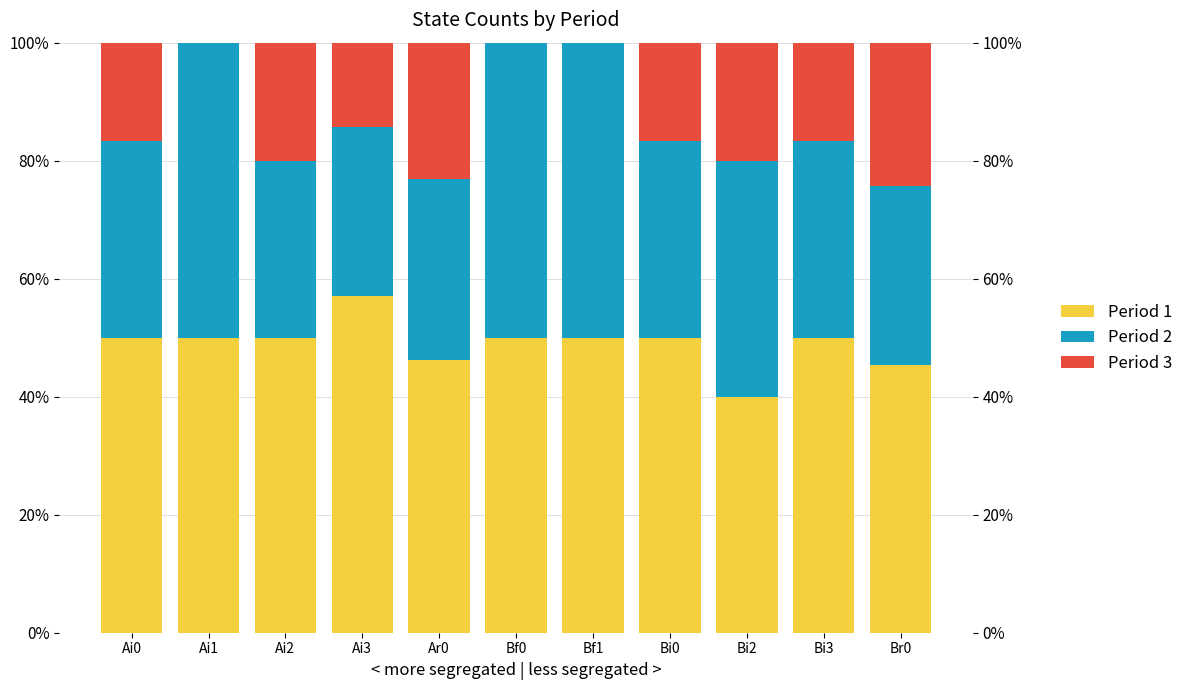

At which category does the chart reach its minimum across all series?

Ai1